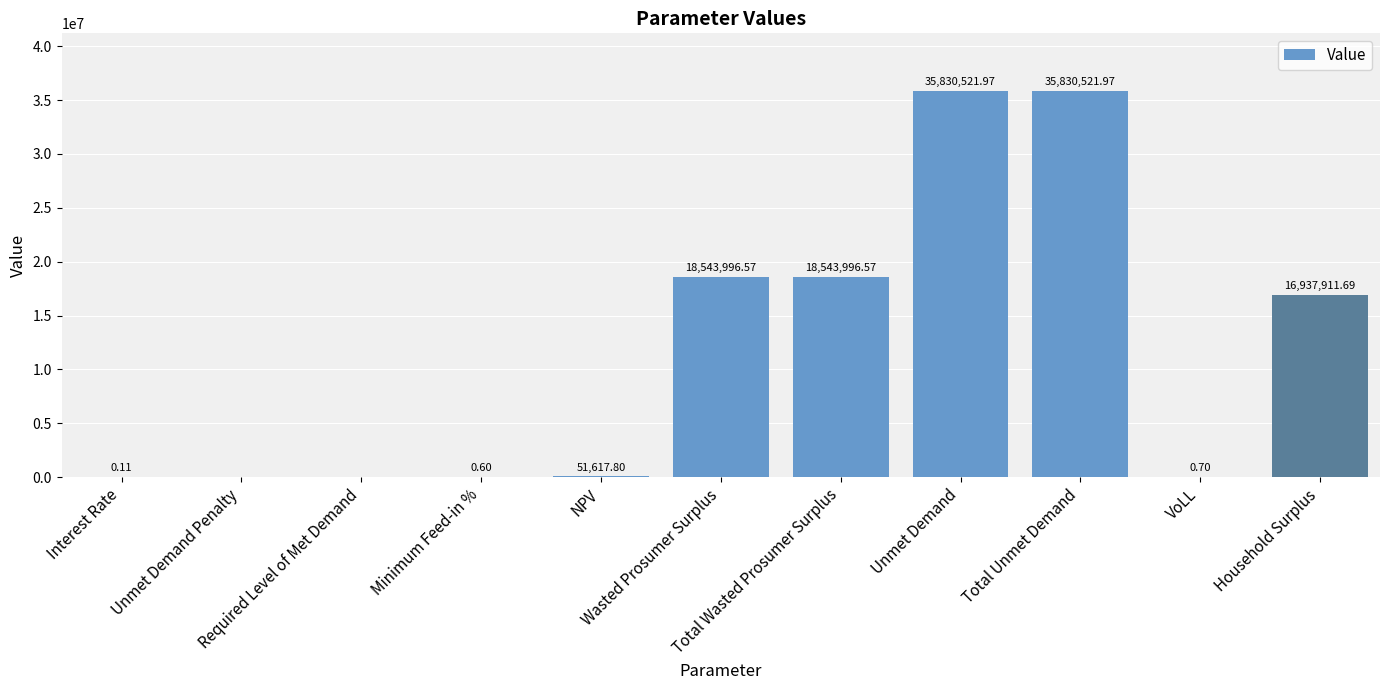

What is the difference between the maximum and second lowest values?

35830522.0